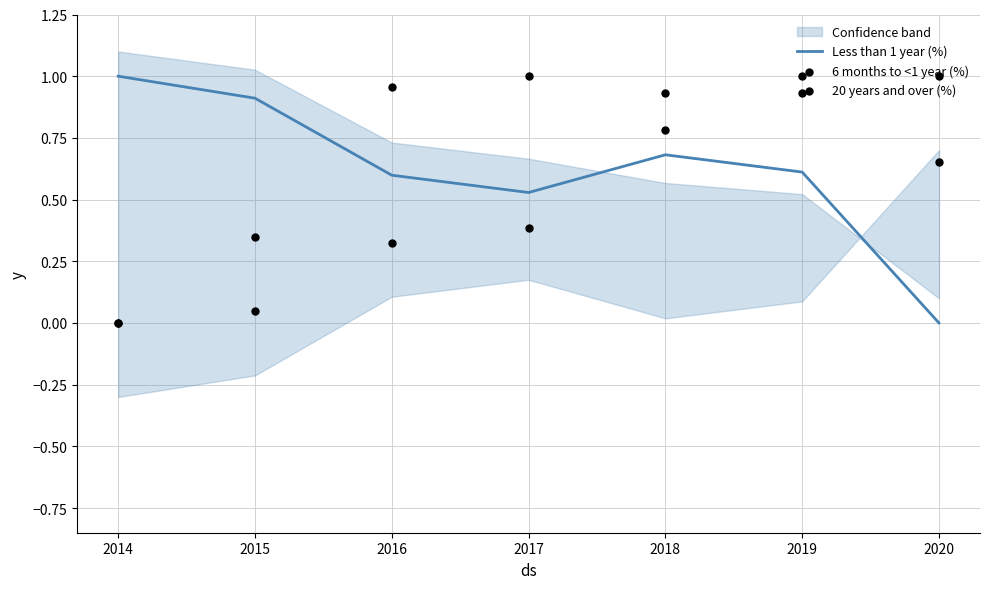

What are all the series names shown in the legend?

Less than 1 year (%), 6 months to <1 year (%), 20 years and over (%)